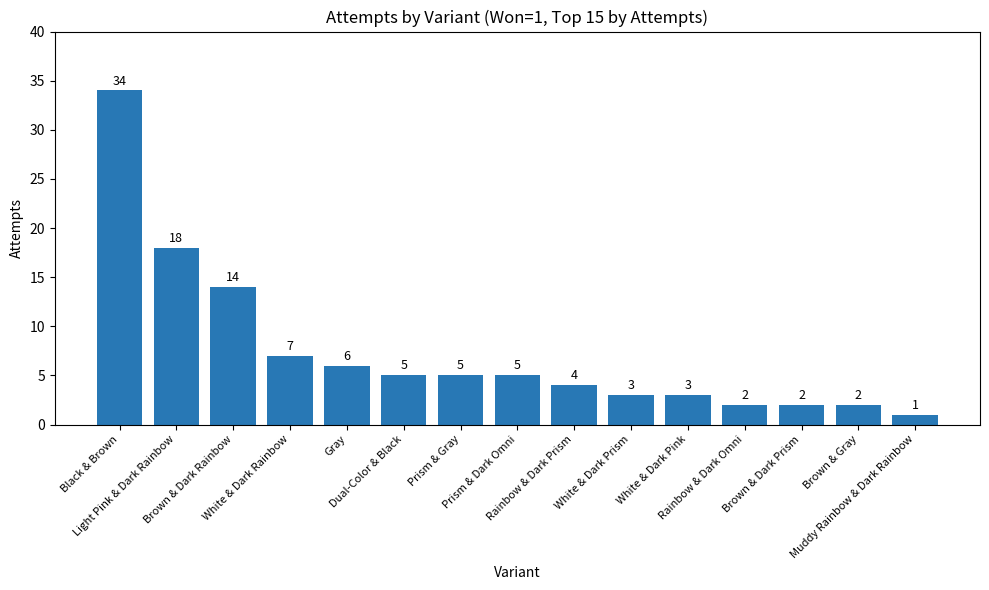

Reading left to right, list all the values displayed in this chart.

Black & Brown=34	Light Pink & Dark Rainbow=18	Brown & Dark Rainbow=14	White & Dark Rainbow=7	Gray=6	Dual-Color & Black=5	Prism & Gray=5	Prism & Dark Omni=5	Rainbow & Dark Prism=4	White & Dark Prism=3	White & Dark Pink=3	Rainbow & Dark Omni=2	Brown & Dark Prism=2	Brown & Gray=2	Muddy Rainbow & Dark Rainbow=1